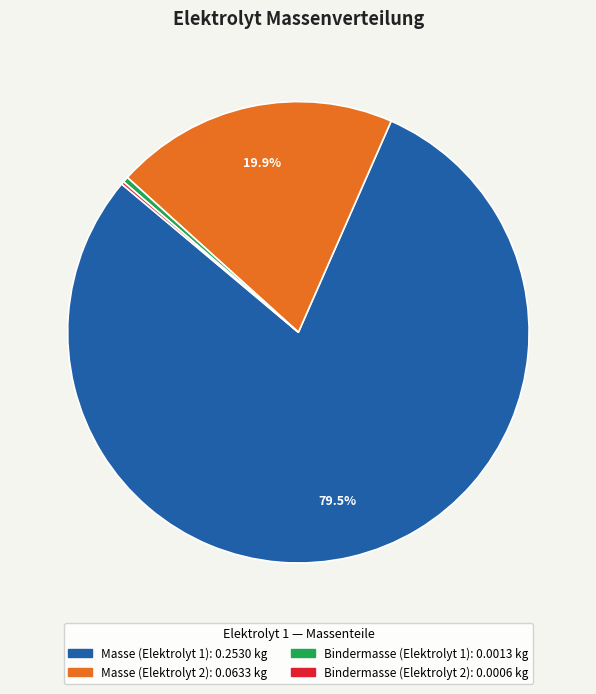

What is the largest slice in the pie chart?

Masse (Elektrolyt 1)